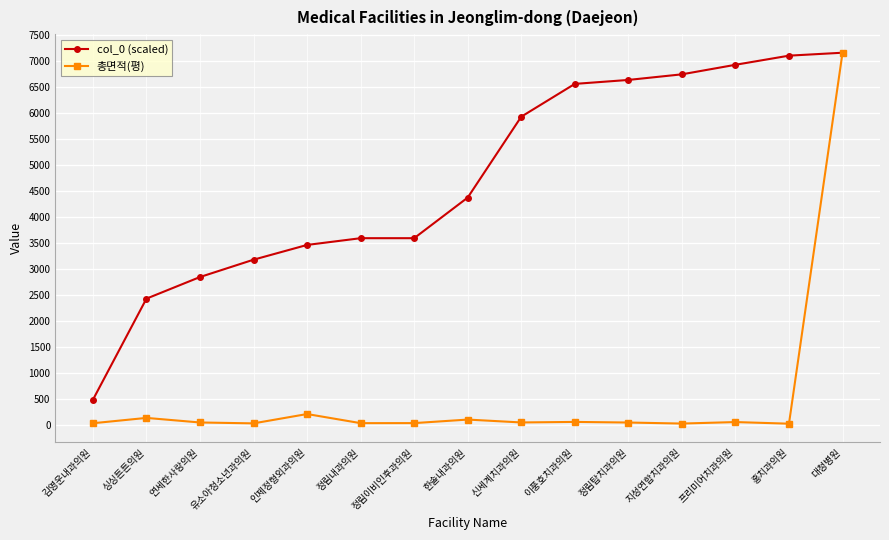

How many series are shown in this chart?

2